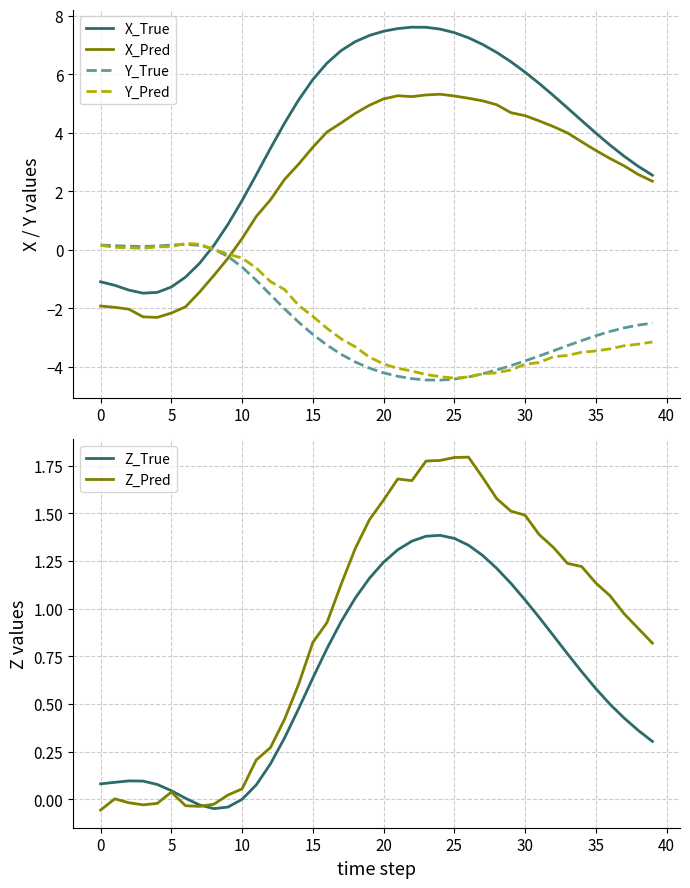

Rank the series at 19 from lowest to highest value.

Y_True, Y_Pred, Z_True, Z_Pred, X_Pred, X_True